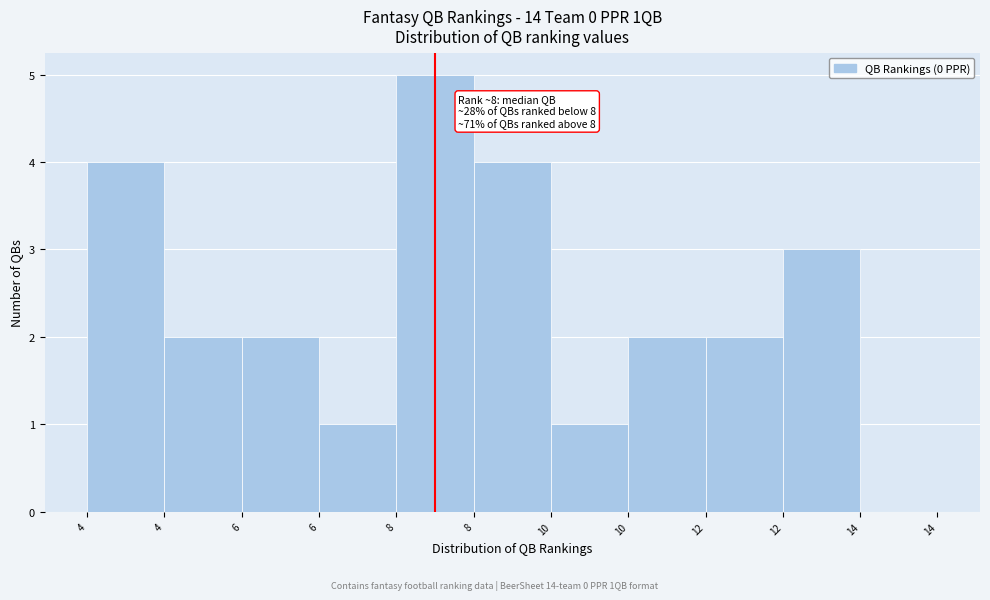

Are the bars horizontal?

No